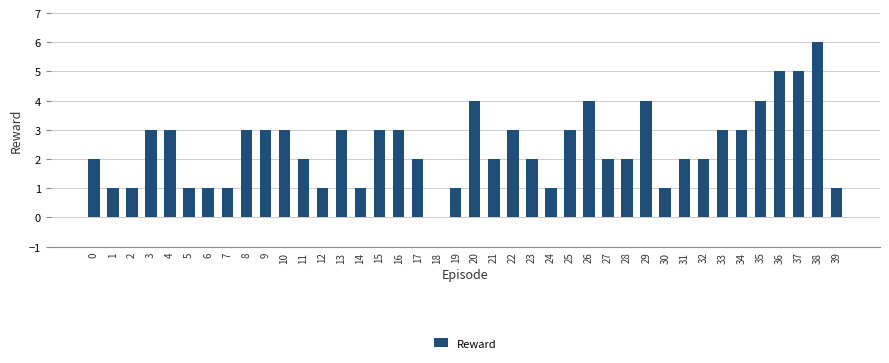

Which label corresponds to the largest value in the chart?

38